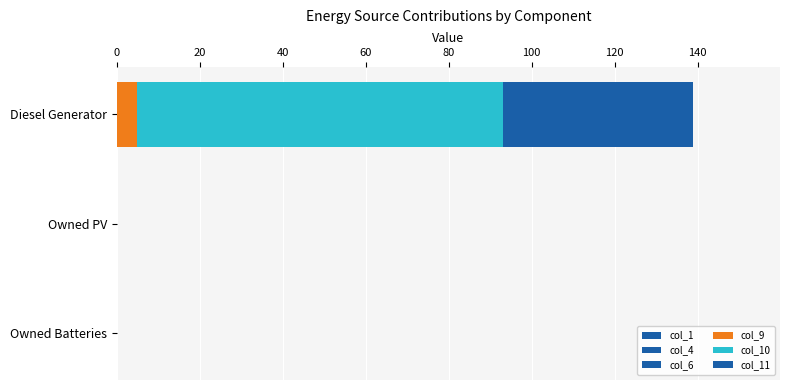

What is the difference between the maximum and minimum values in the col_10 series?

88.0